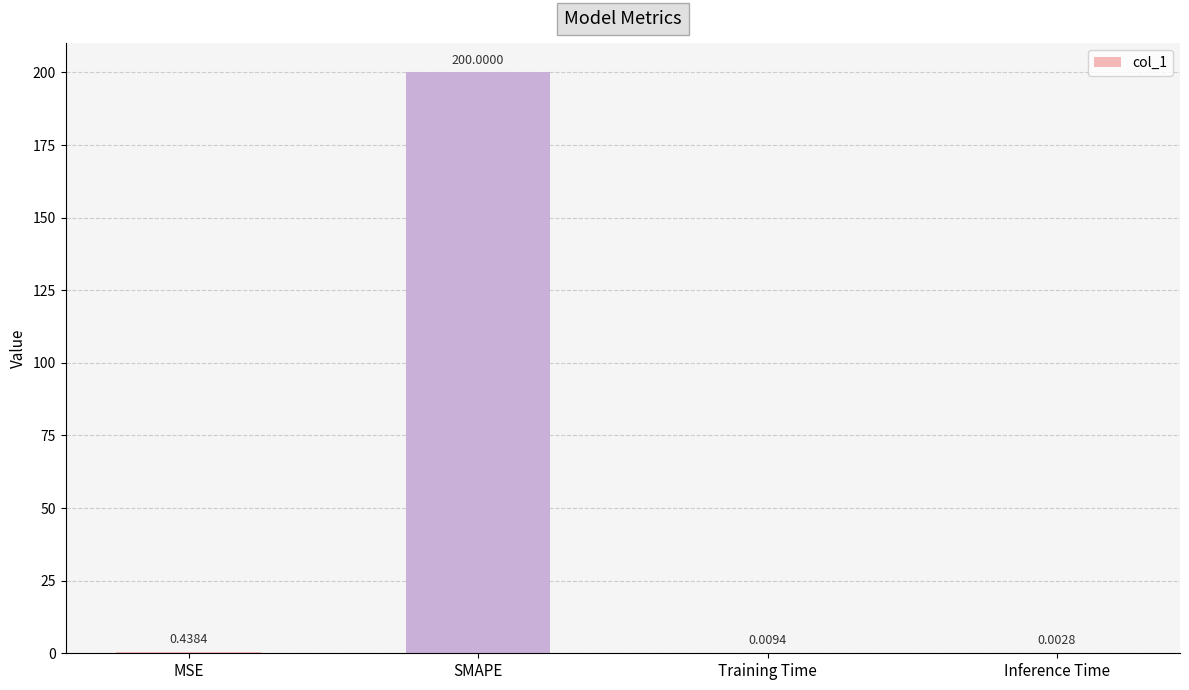

Which category has the highest value across all series?

SMAPE